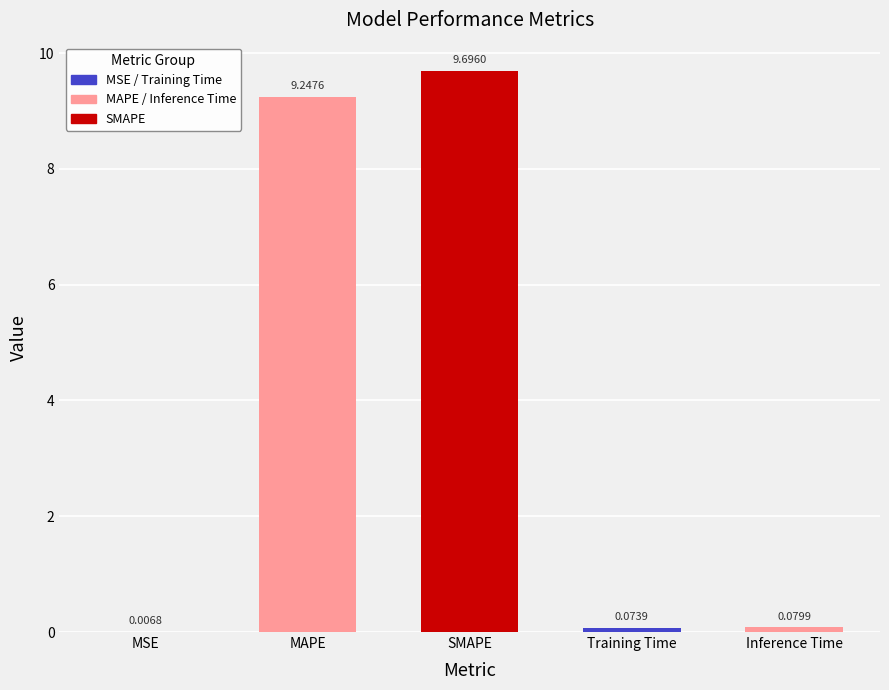

List the labels in order of value, largest first.

SMAPE, MAPE, Inference Time, Training Time, MSE